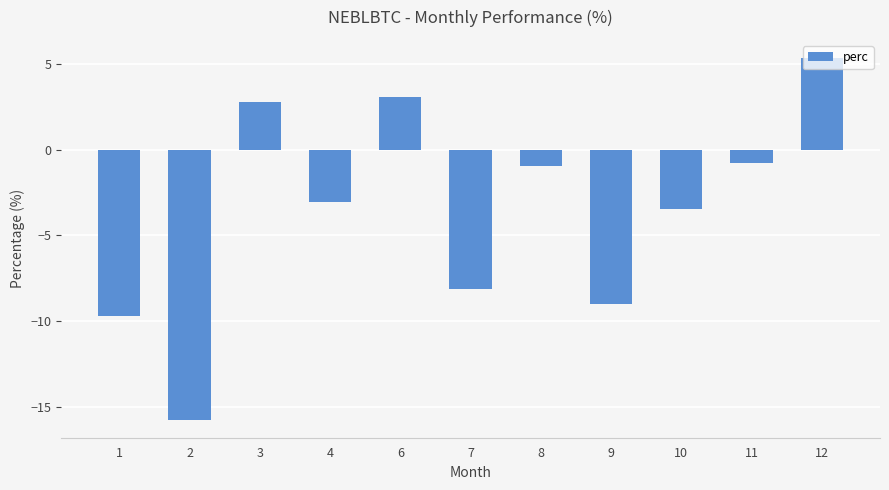

The chart shows a value of 3.1 at 6. True or false?

True